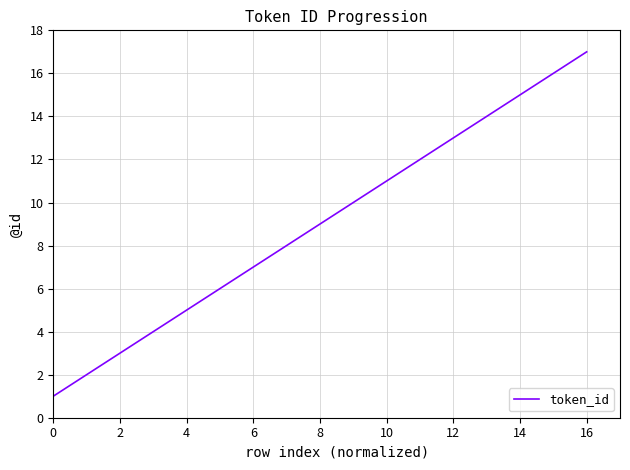

True or false: the data has more than 0 interior local peaks.

False